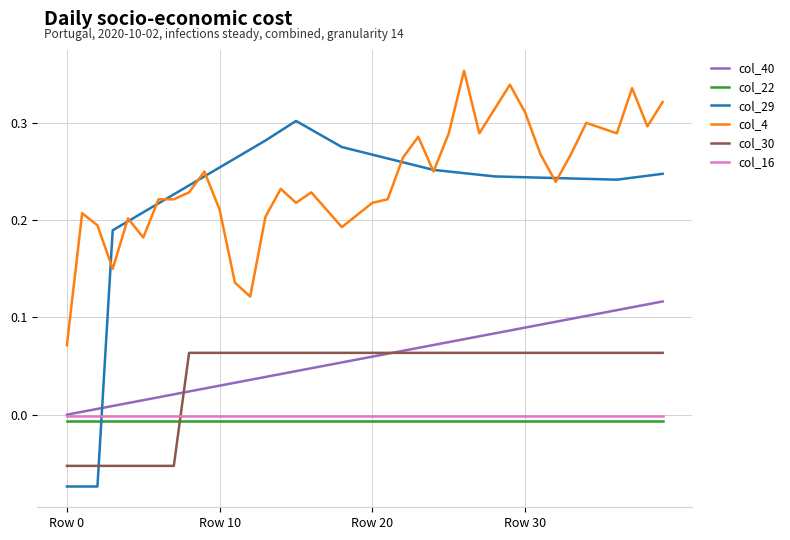

True or false: col_16 and col_4 cross at least once.

False